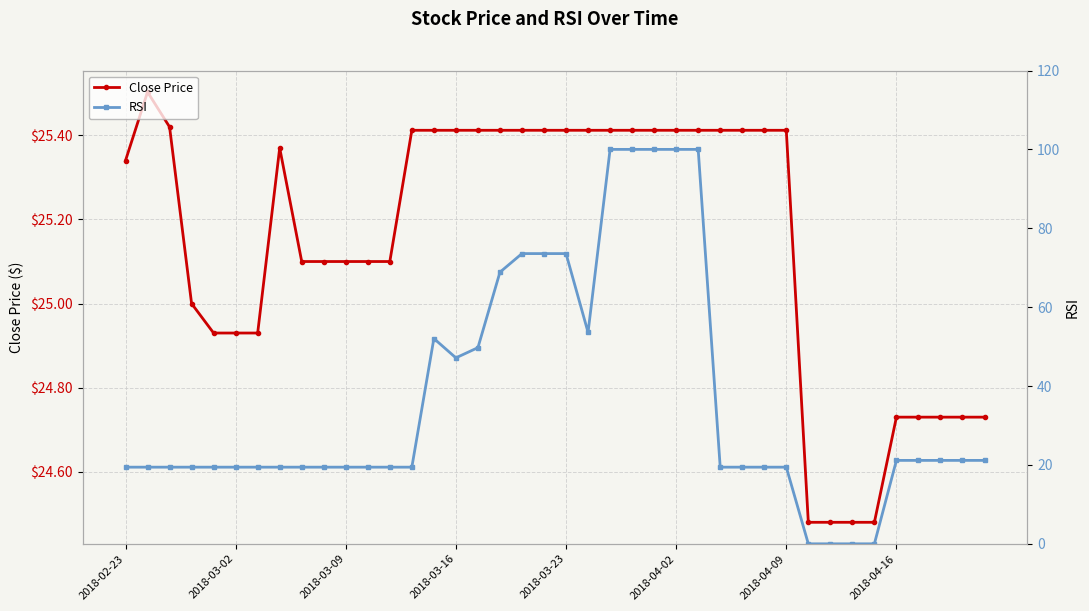

How many data points in Close Price are less than 25?

12